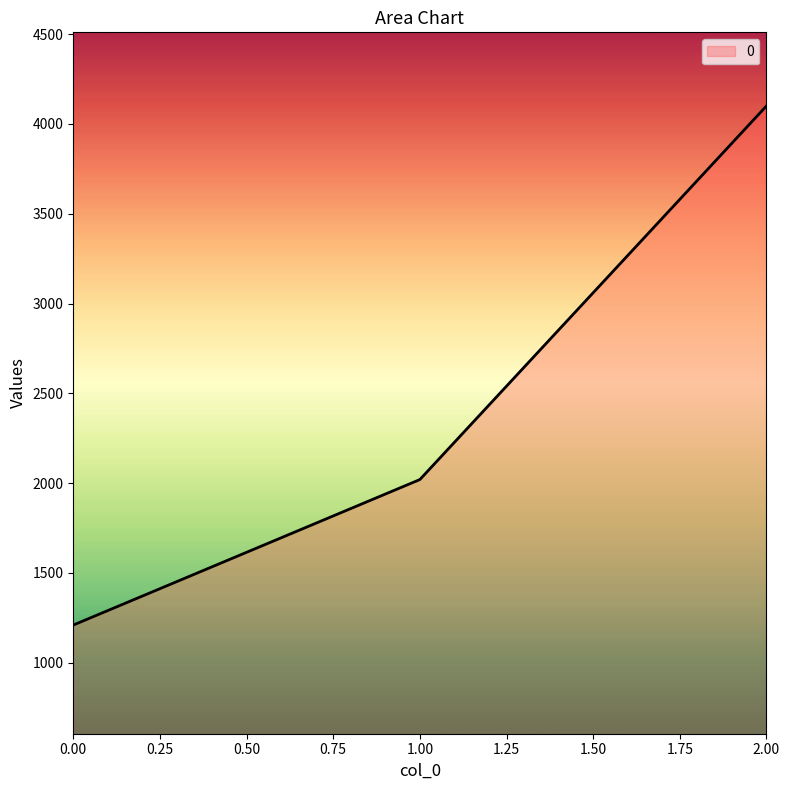

How many lines are shown in the chart?

1